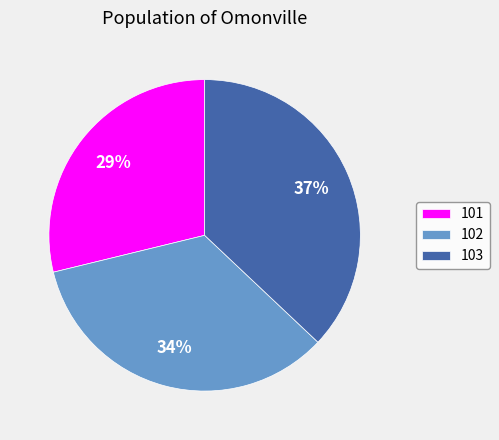

What is the largest slice in the pie chart?

103